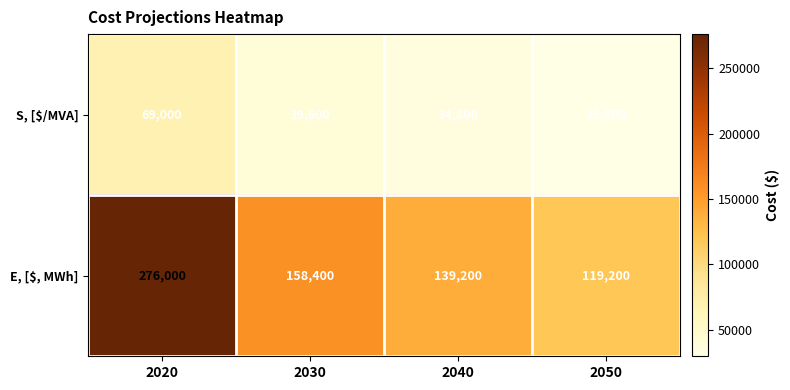

List the series in order of their overall mean, lowest first.

S, [$/MVA], E, [$, MWh]